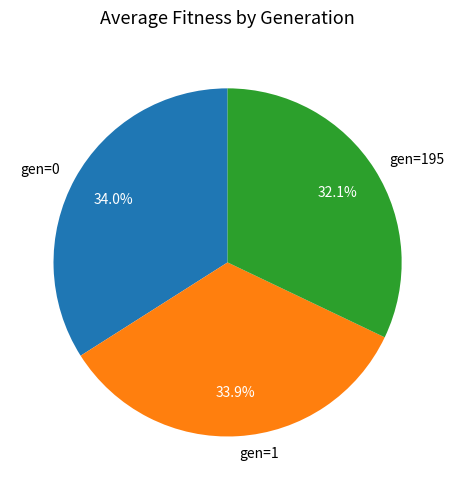

How many slices are in this pie chart?

3